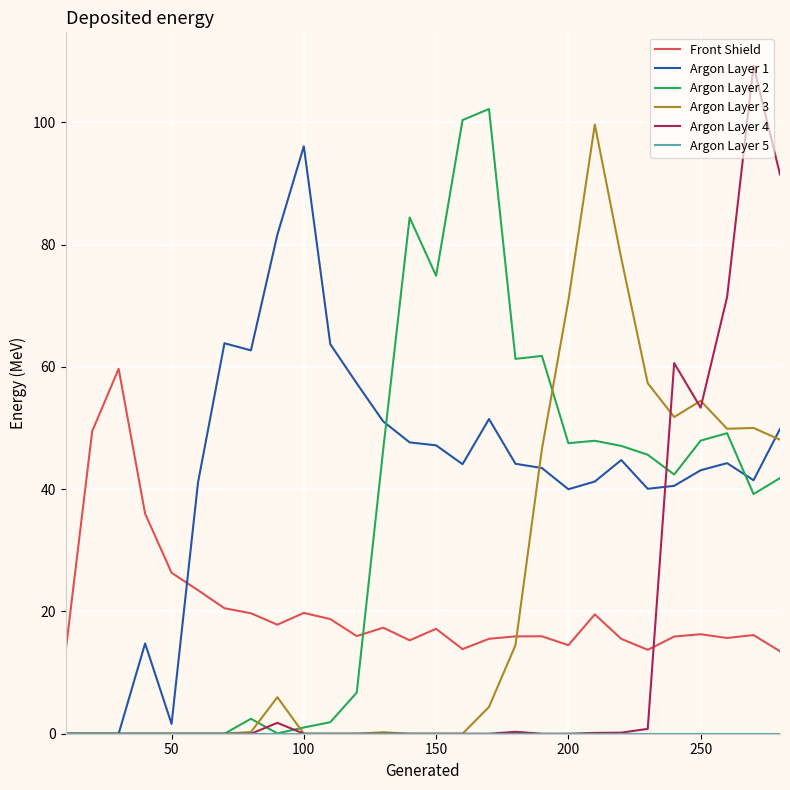

Which series has the largest total across all categories?

Argon Layer 1